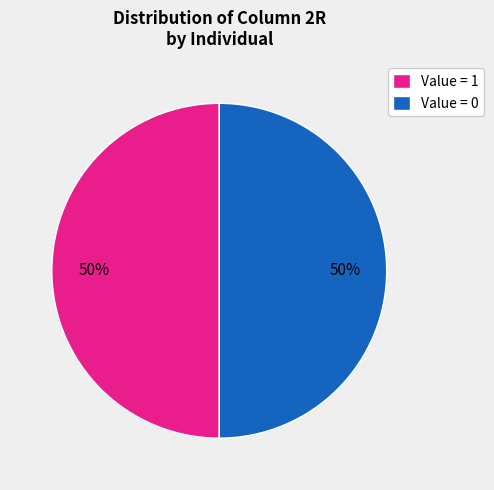

Count the number of slices in the pie.

2